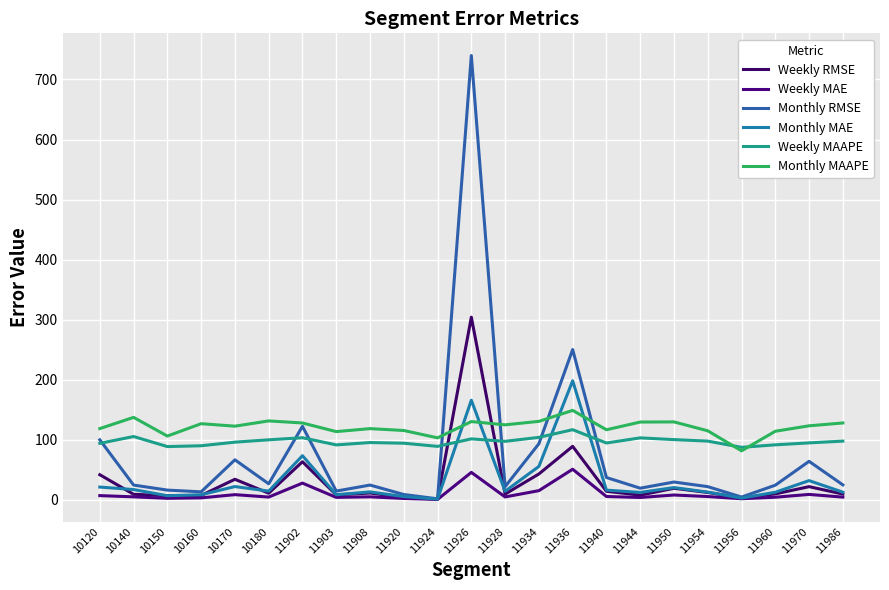

Which series has the widest spread of values?

Monthly RMSE